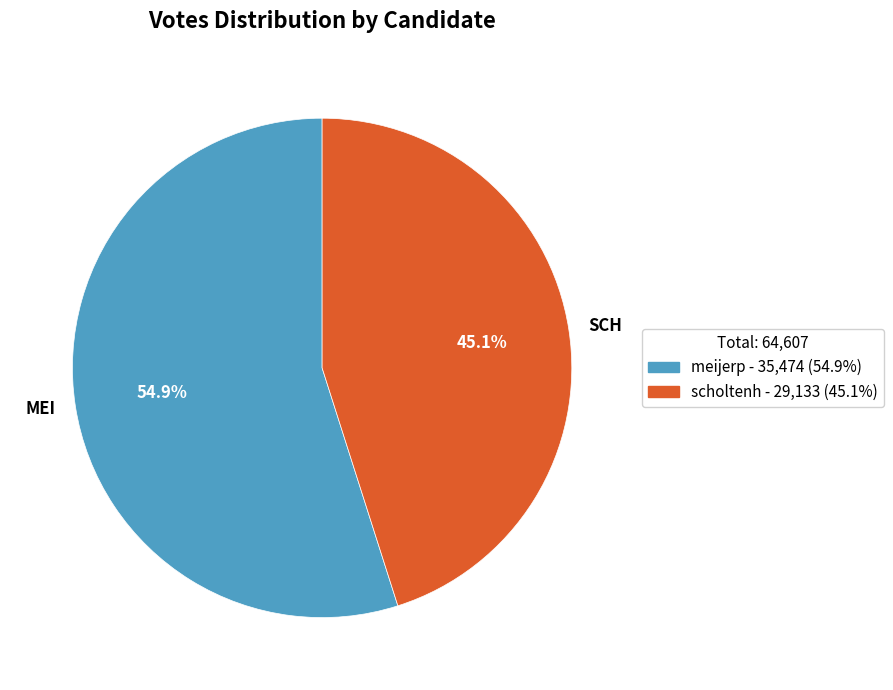

Approximately how many times larger is the value at meijerp compared to scholtenh?

1.2